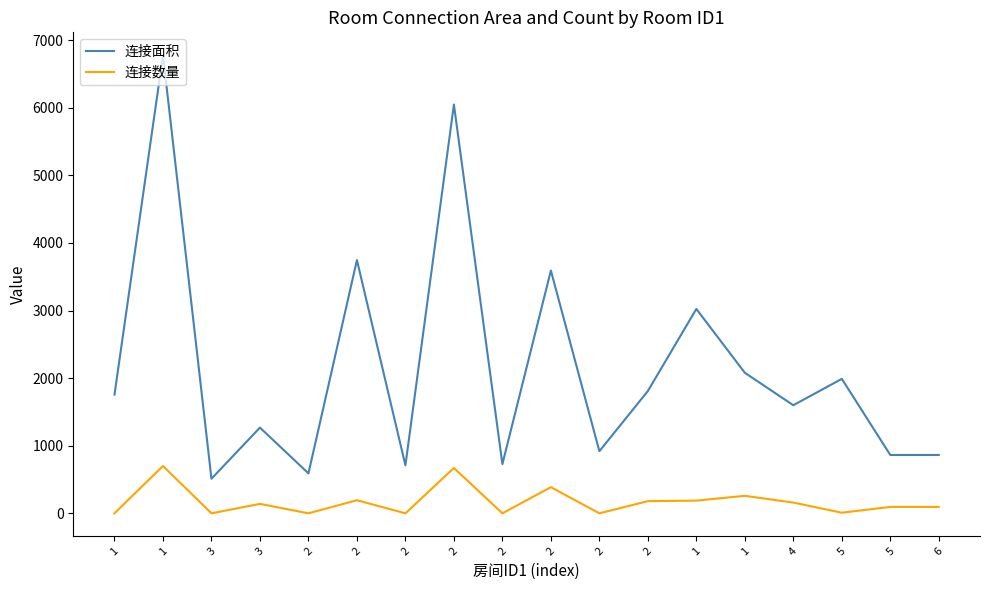

True or false: 连接面积 and 连接数量 intersect in this chart.

False